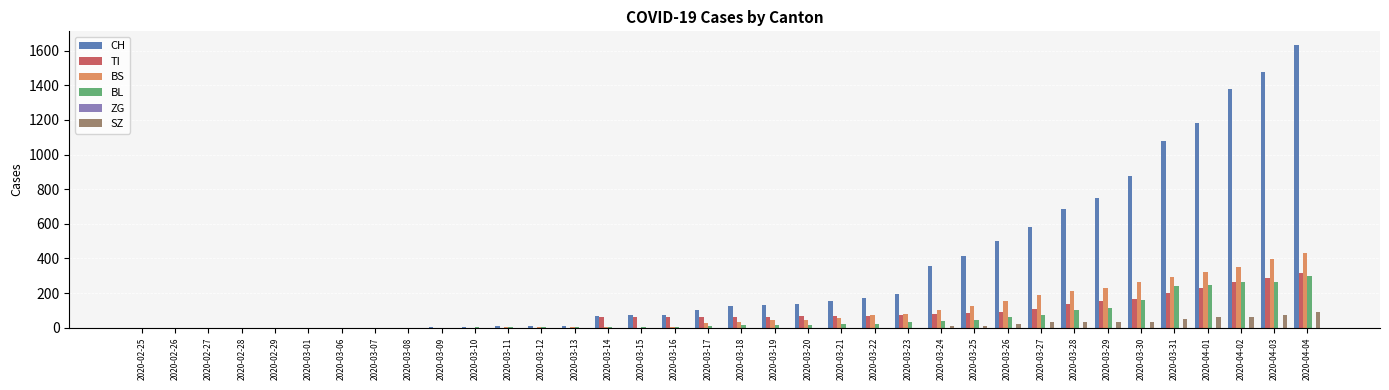

What is the spread (max minus min) of values at 2020-03-24?

345